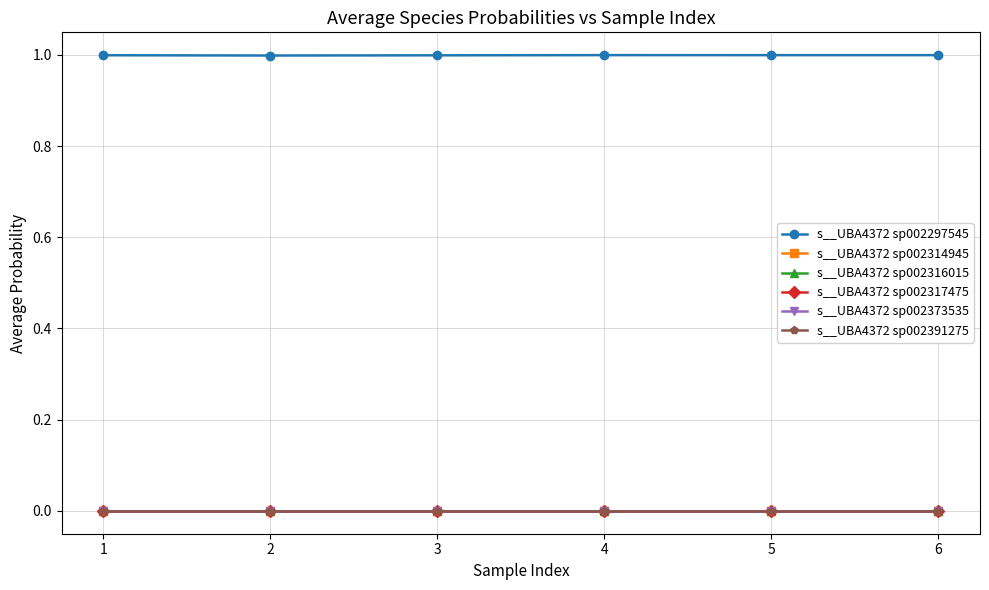

In s__UBA4372 sp002373535, how many points are higher than both neighbors (excluding endpoints)?

1